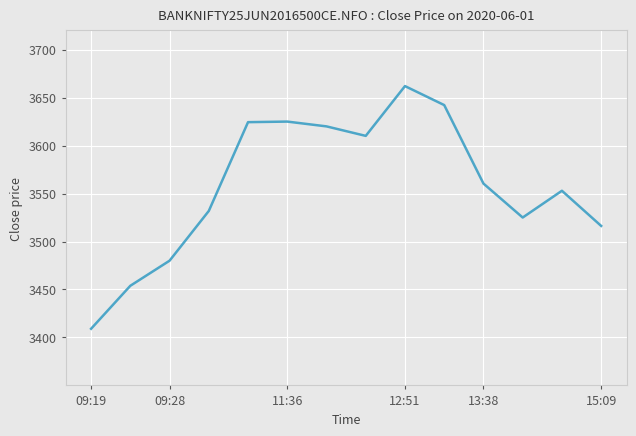

What is the smallest value displayed?

3409.1